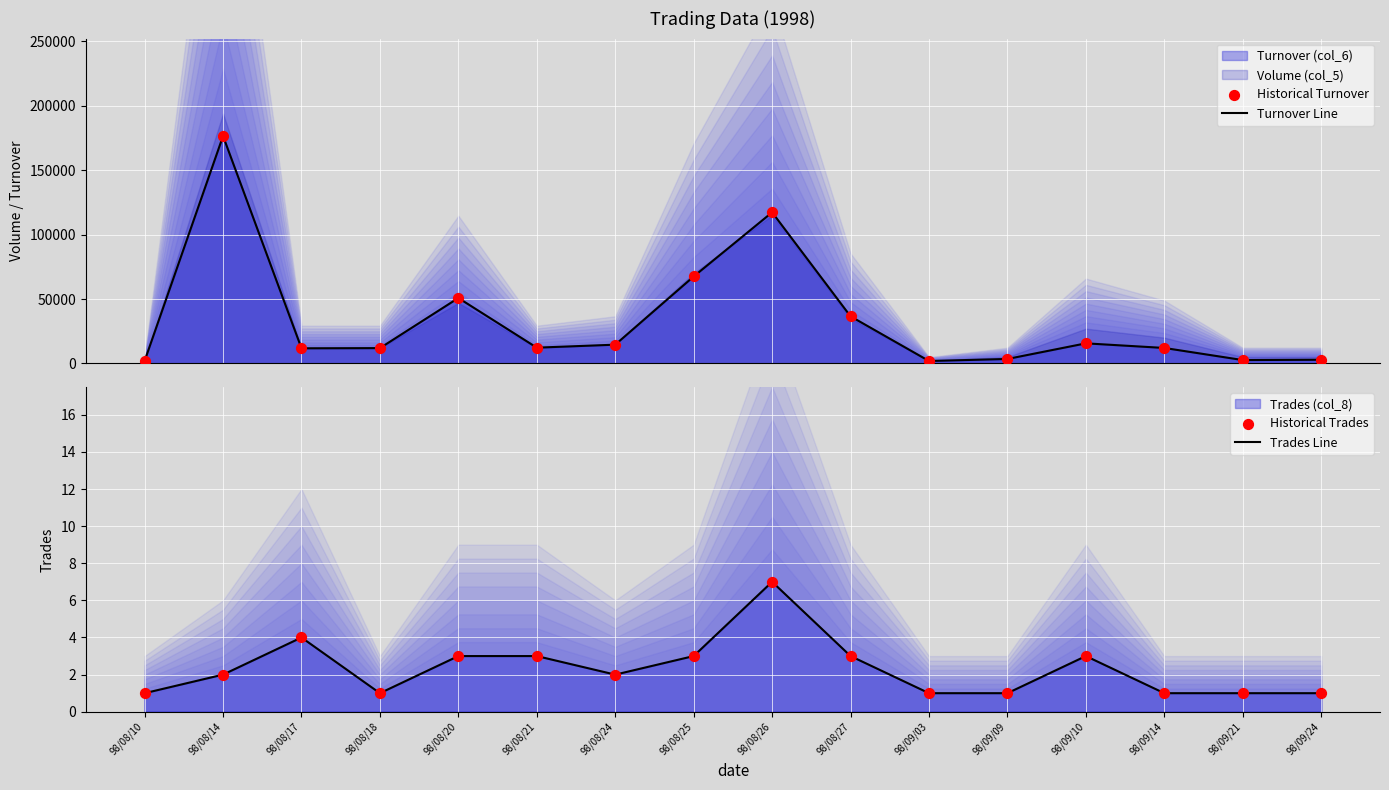

Which series reaches the maximum Y coordinate?

Turnover Line